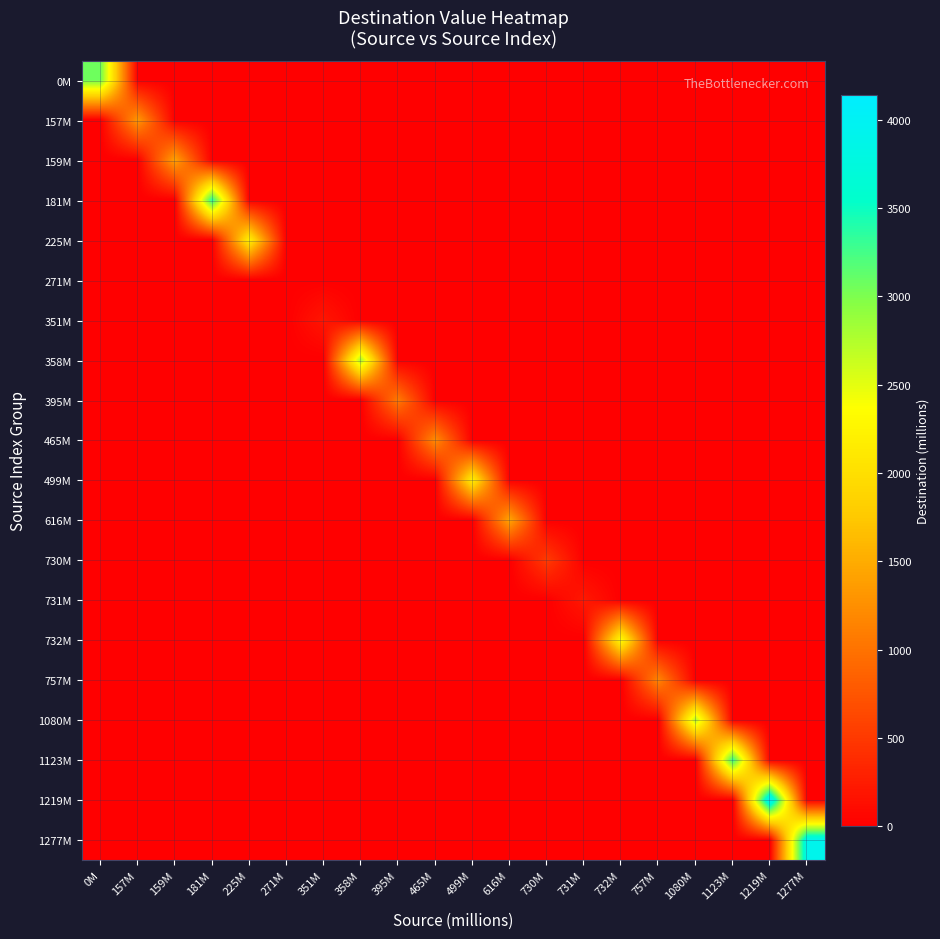

Count the number of data series in this chart.

20